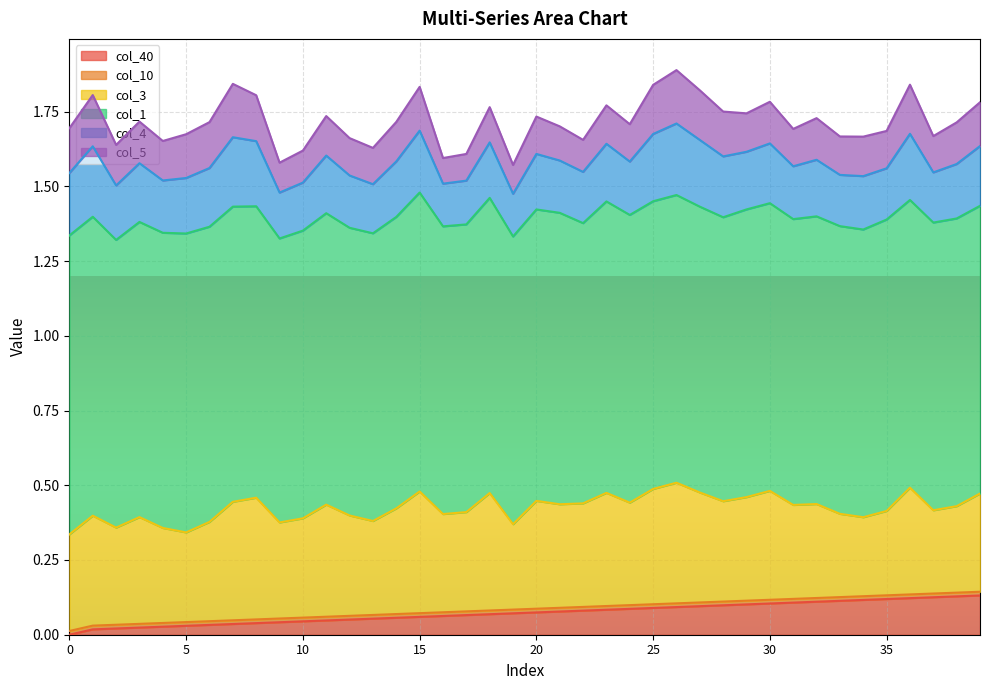

The col_10 series shows 0.0 at 18. True or false?

True